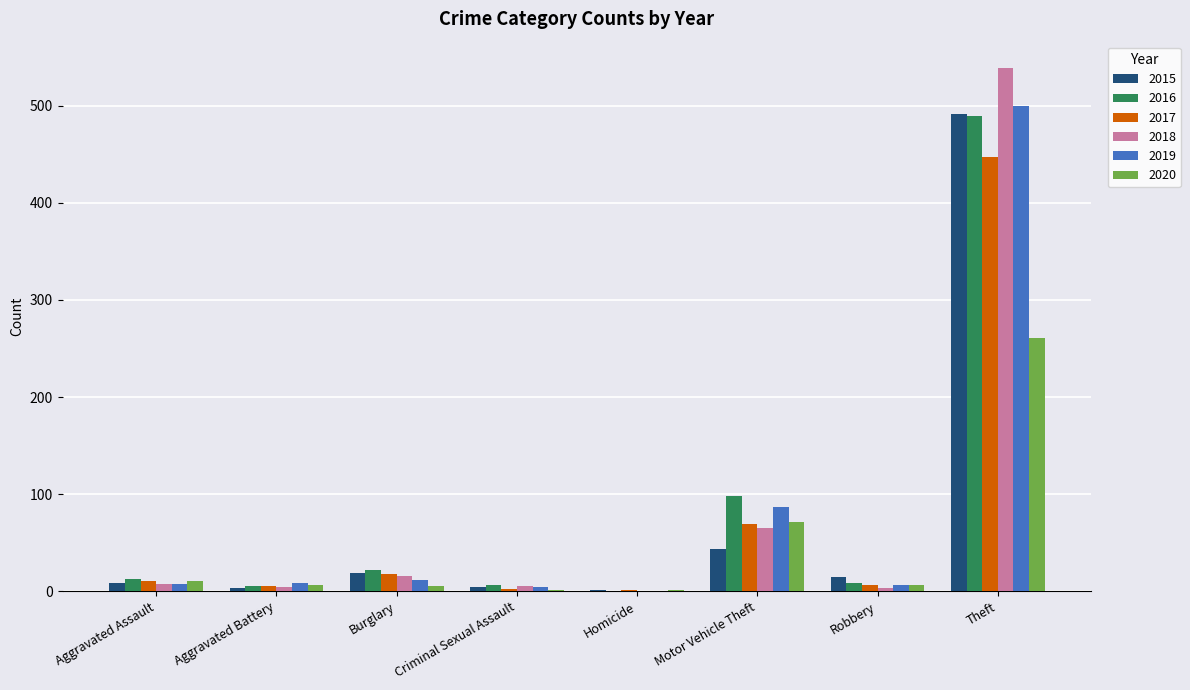

Is it true that 2018 equals -376 at Homicide?

False